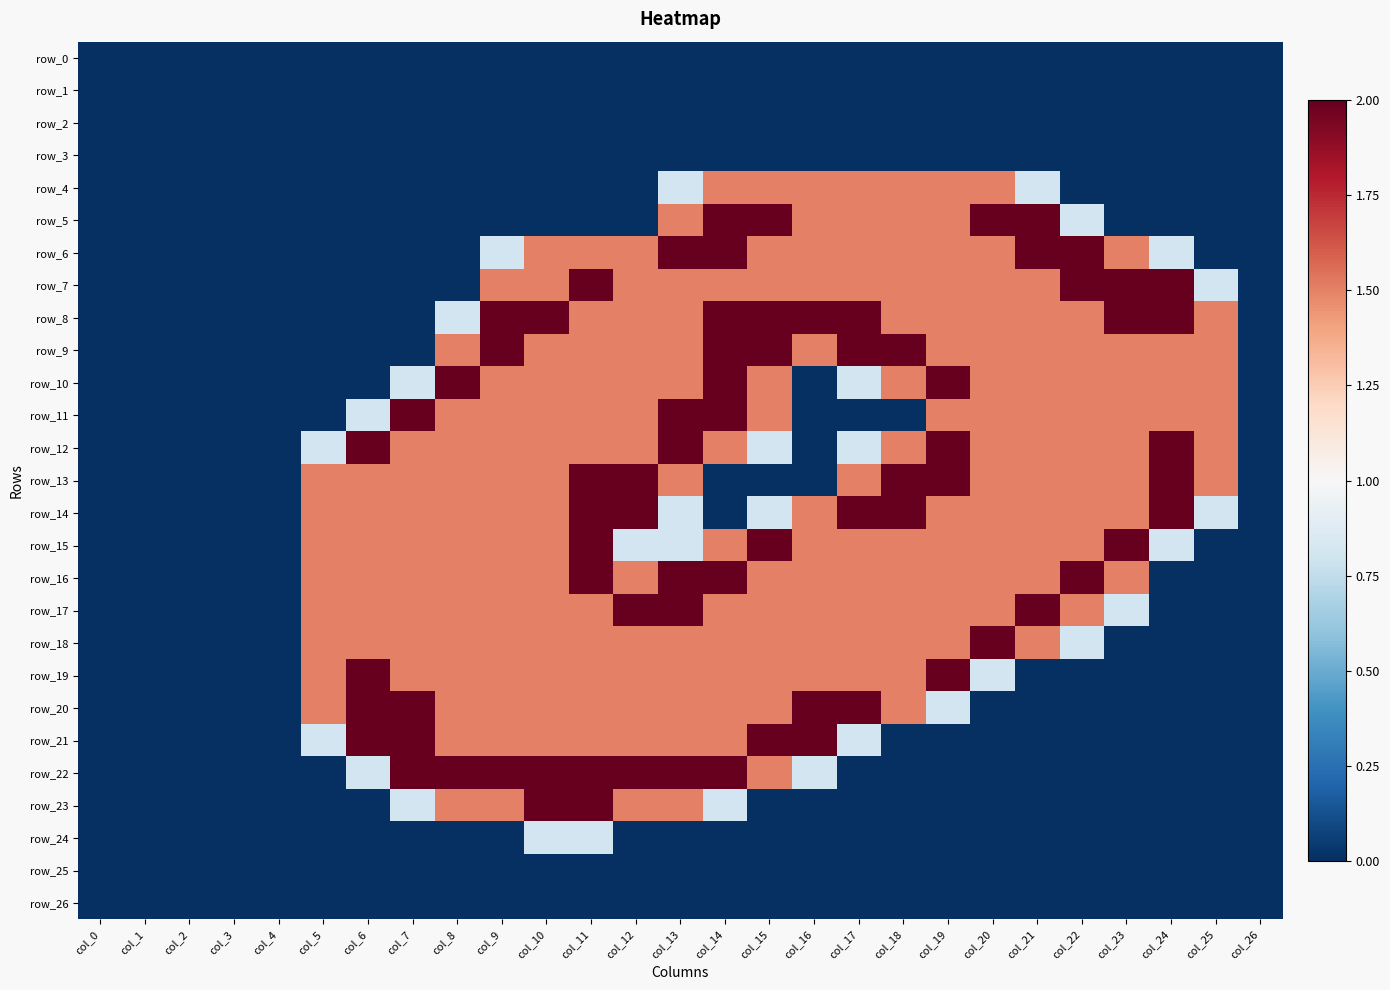

Which series has the largest range (max minus min)?

row_5